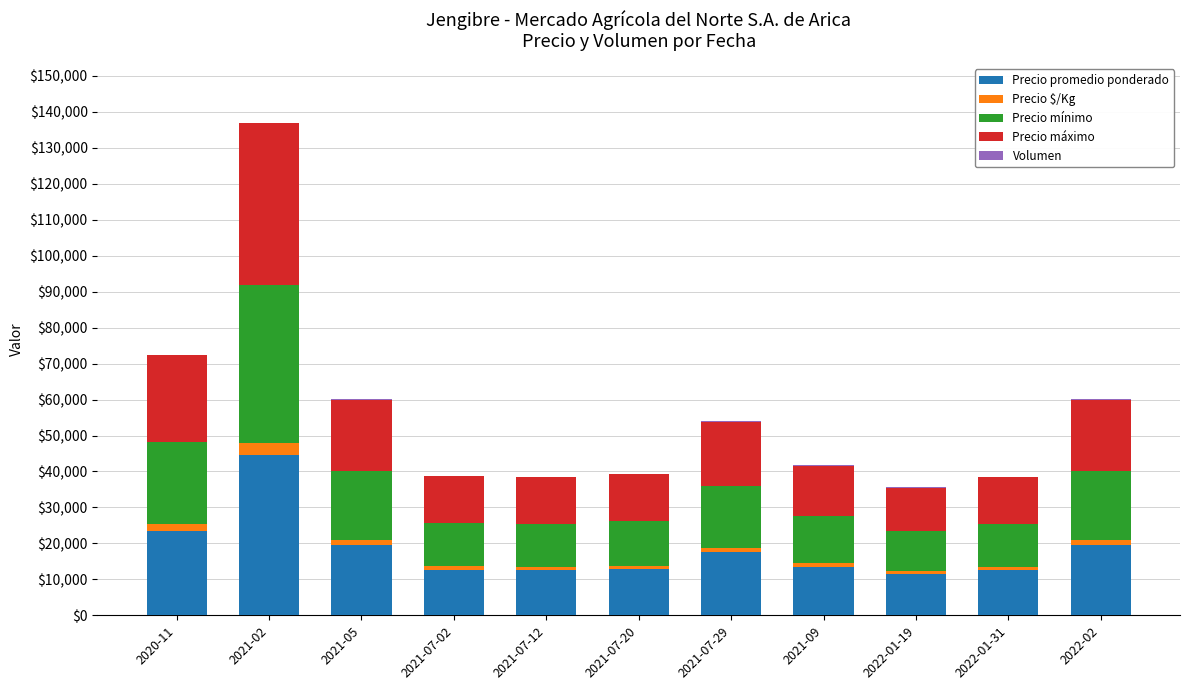

At which category is the sum across all series the highest?

2021-02